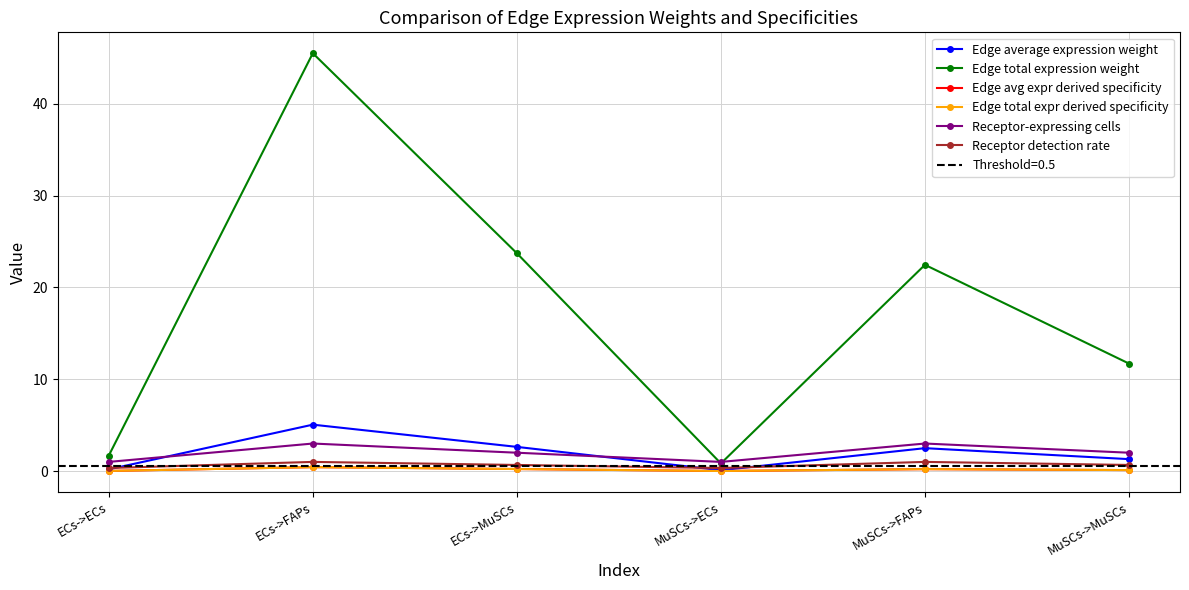

What is the sum of the Edge total expression weight values at MuSCs->ECs and ECs->MuSCs?

24.6